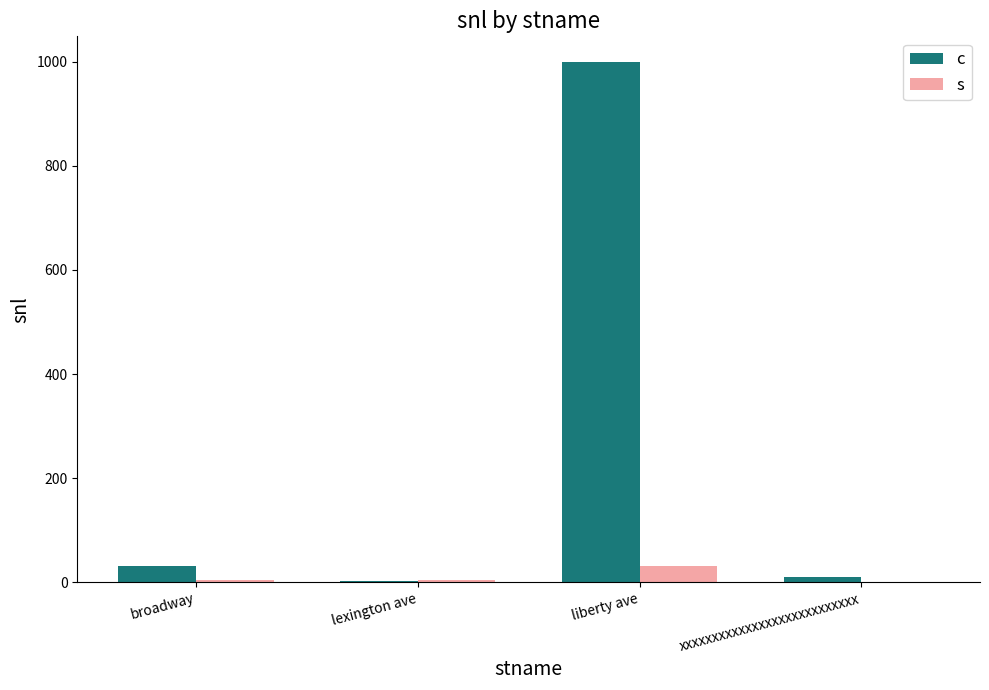

What value does the c series have at broadway, to the nearest 10?

30